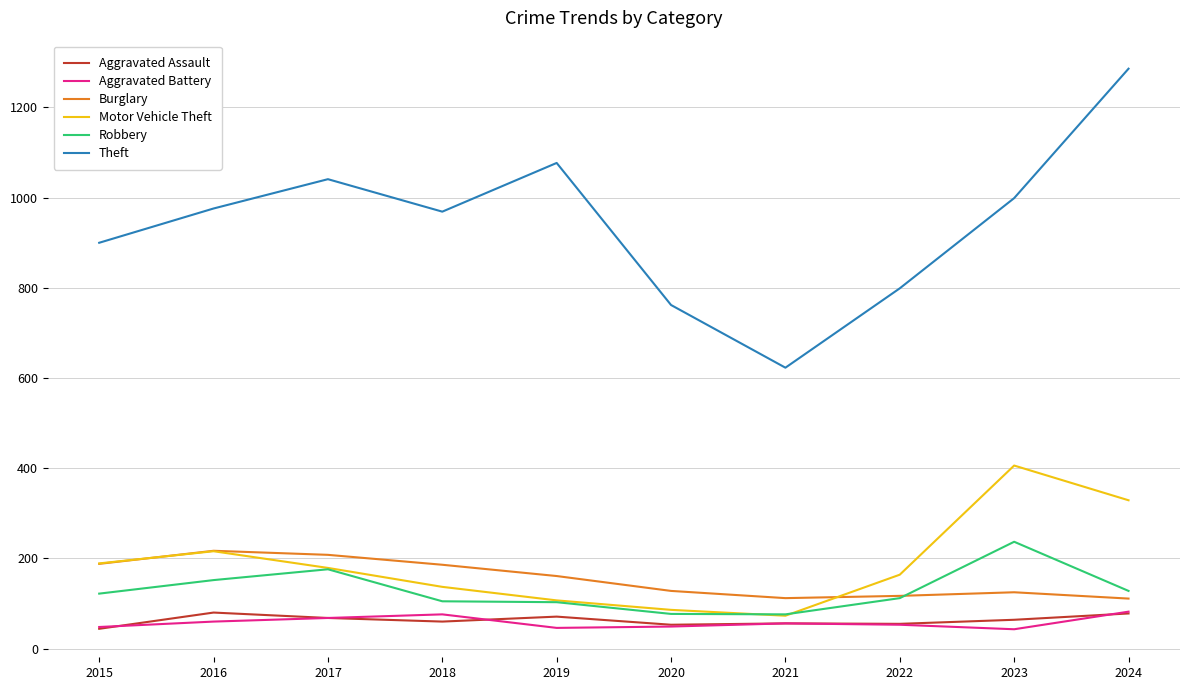

What is the minimum value shown in the chart?

43